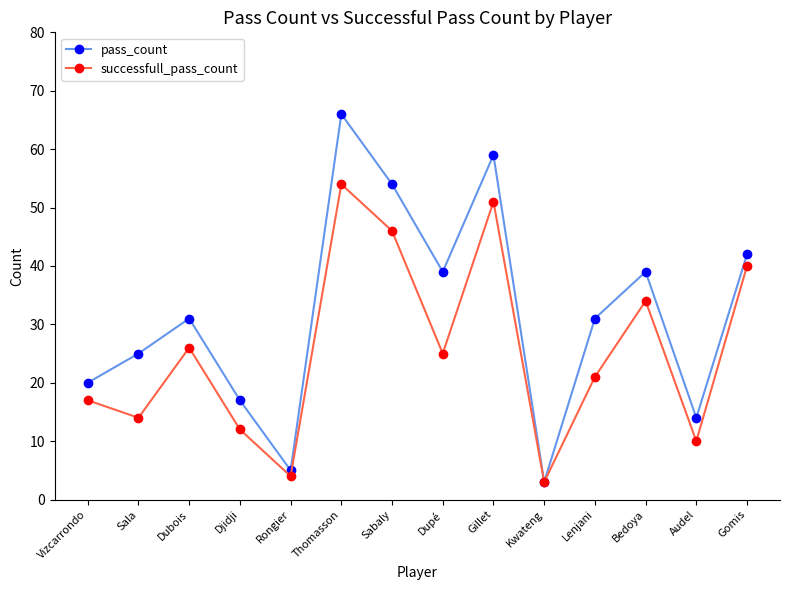

How many distinct data groups are displayed?

2